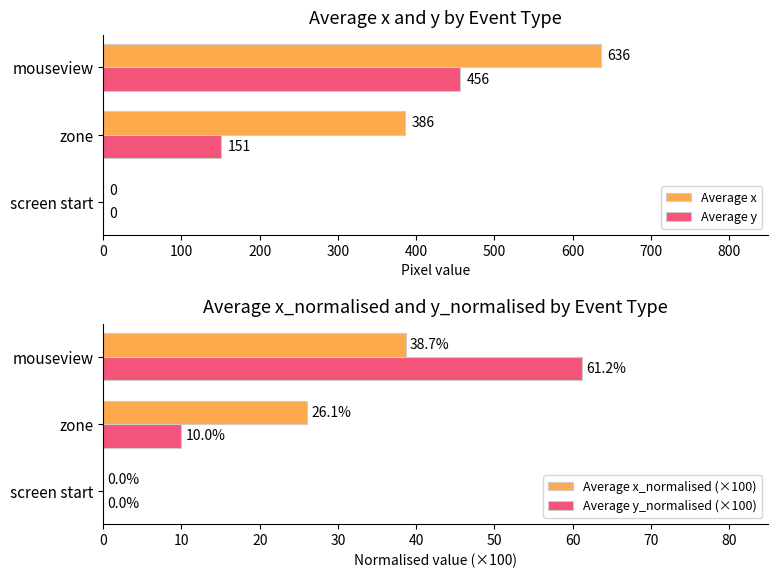

Does the chart contain any negative values?

No